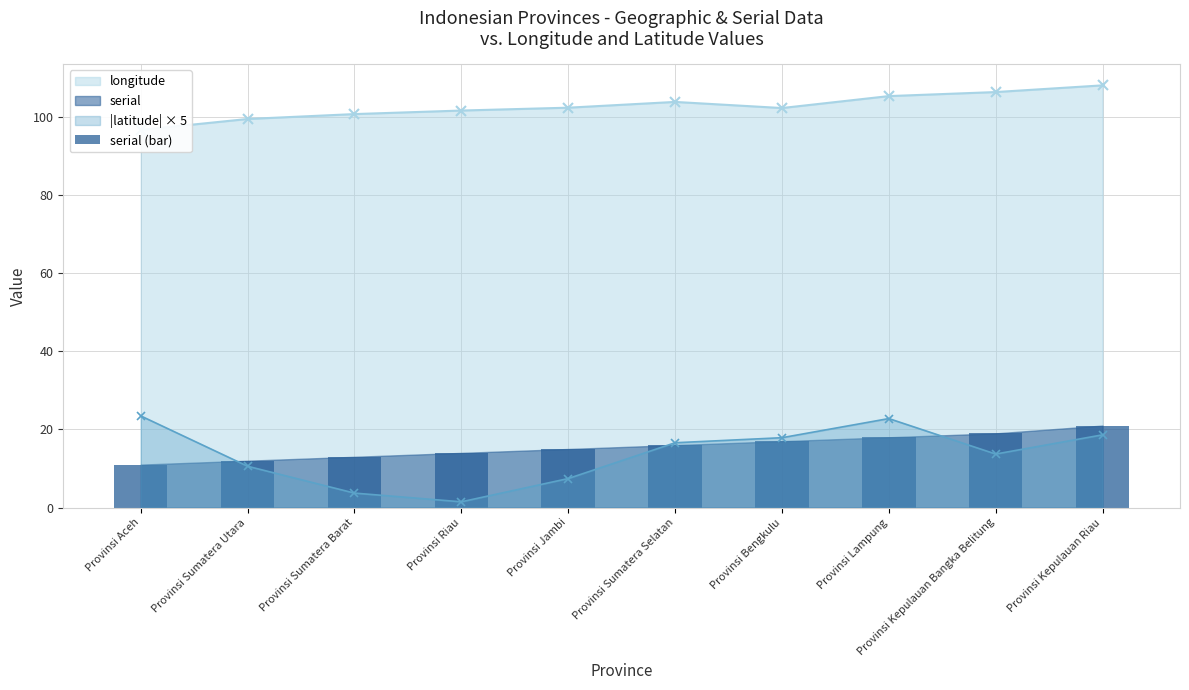

Reading left to right, extract all data points from this chart.

11	12	13	14	15	16	17	18	19	21